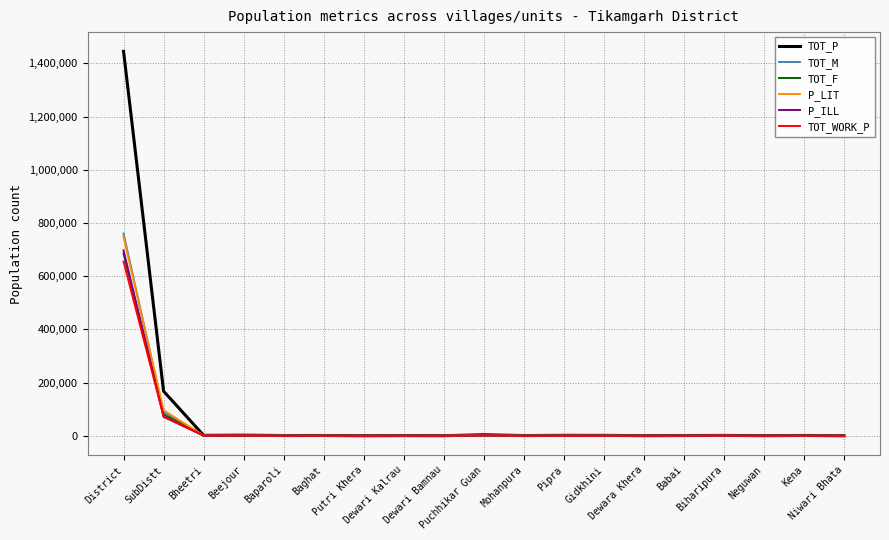

What is the approximate value of TOT_M at Putri Khera?

248